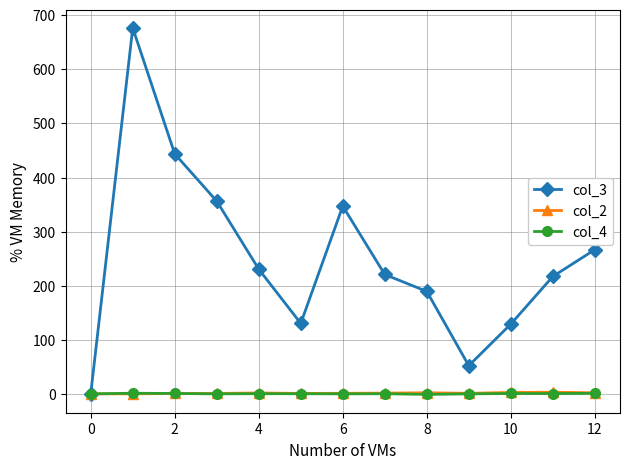

Which series has the largest total across all categories?

col_3